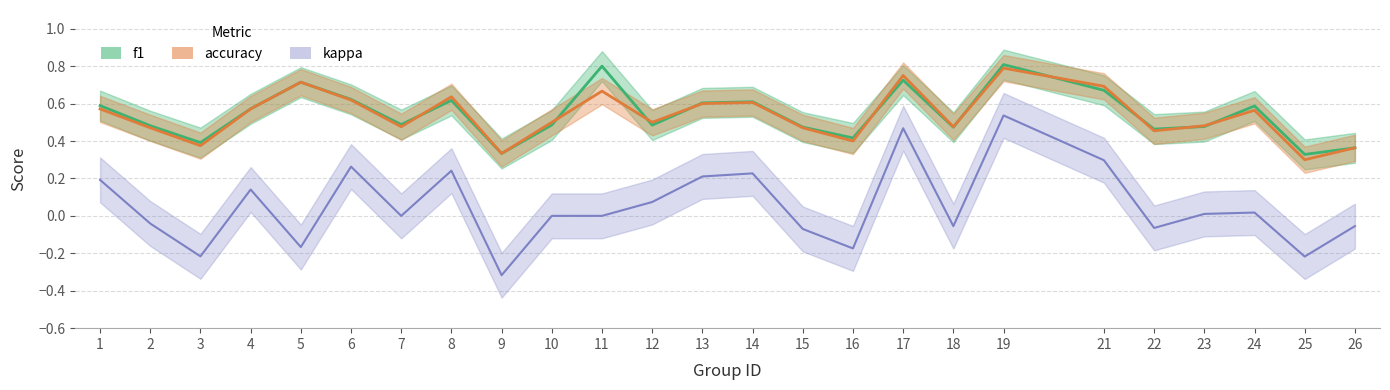

How many lines are shown in the chart?

3